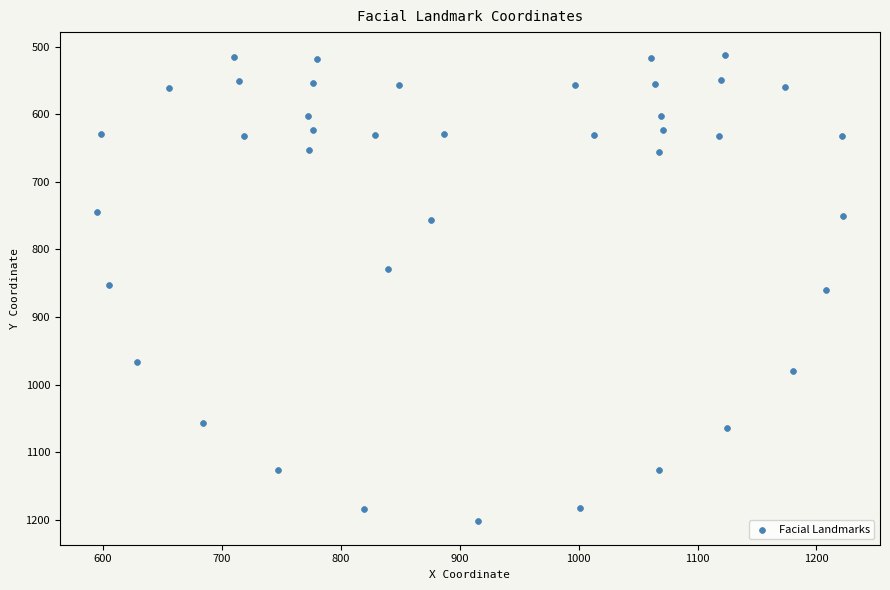

What is the range of X values (max minus min)?

627.0